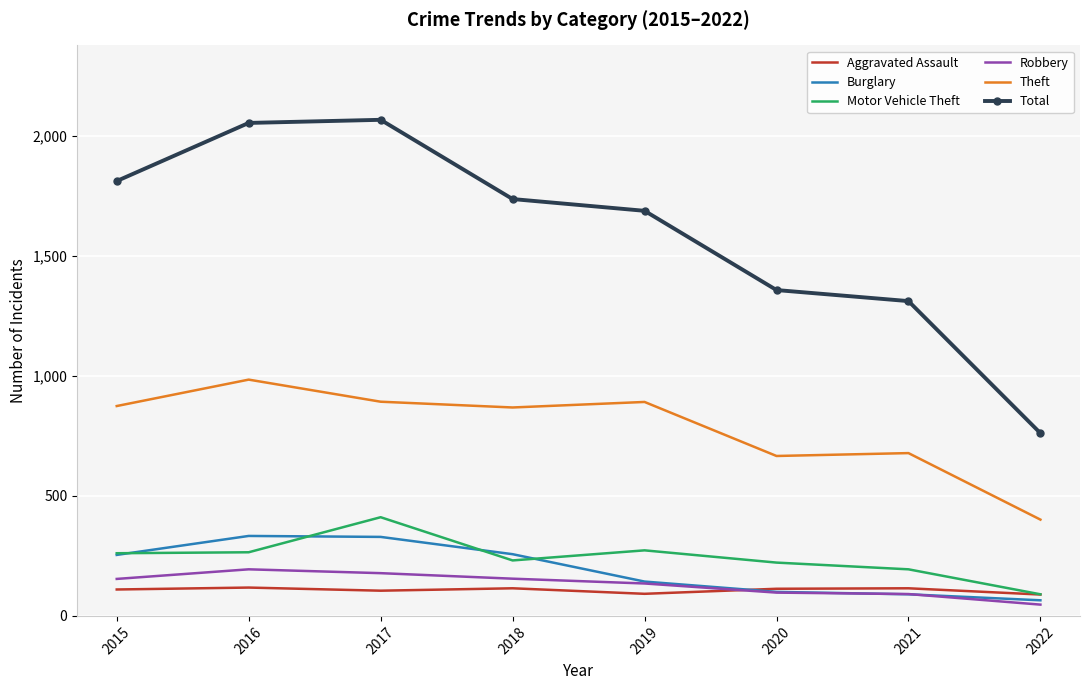

True or false: Burglary and Theft cross at least once.

False